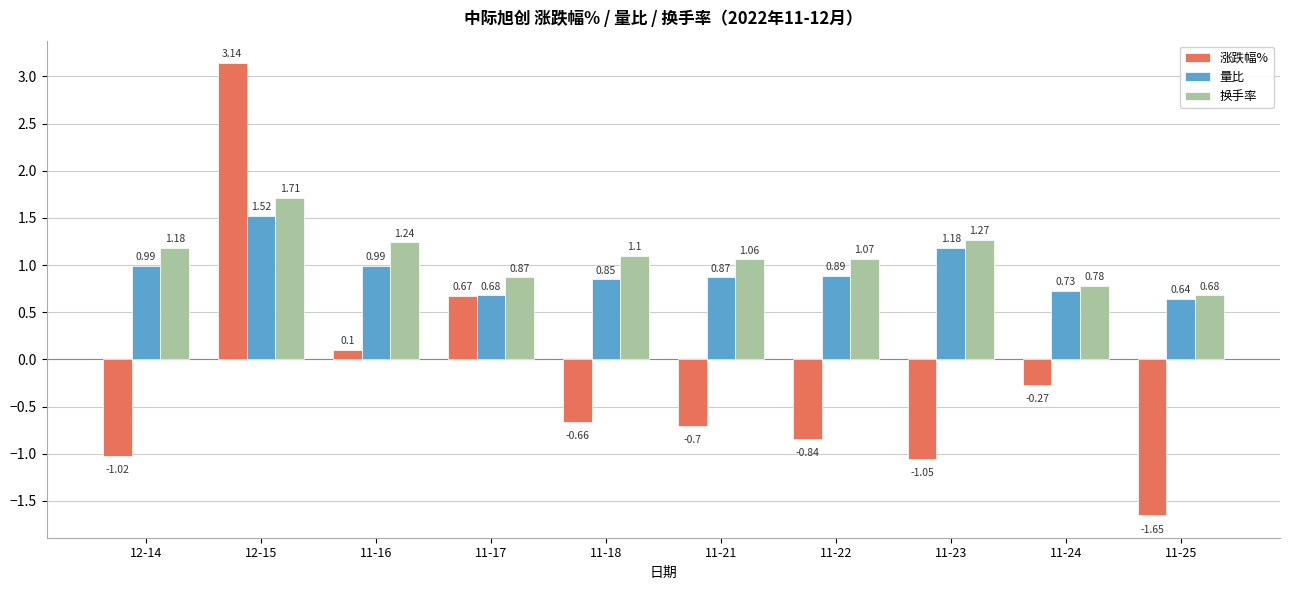

What is the total value across all series at 11-22?

1.1